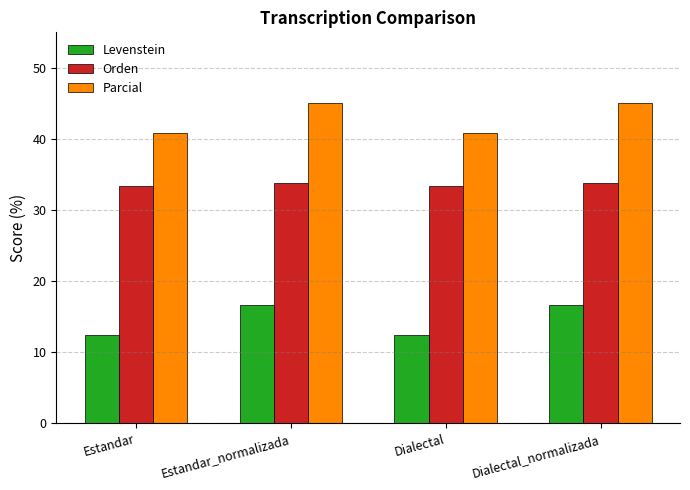

Reading left to right, extract all data points from this chart.

Levenstein: 12.5	16.7	12.5	16.7
Orden: 33.3	33.8	33.3	33.8
Parcial: 40.9	45.0	40.9	45.0